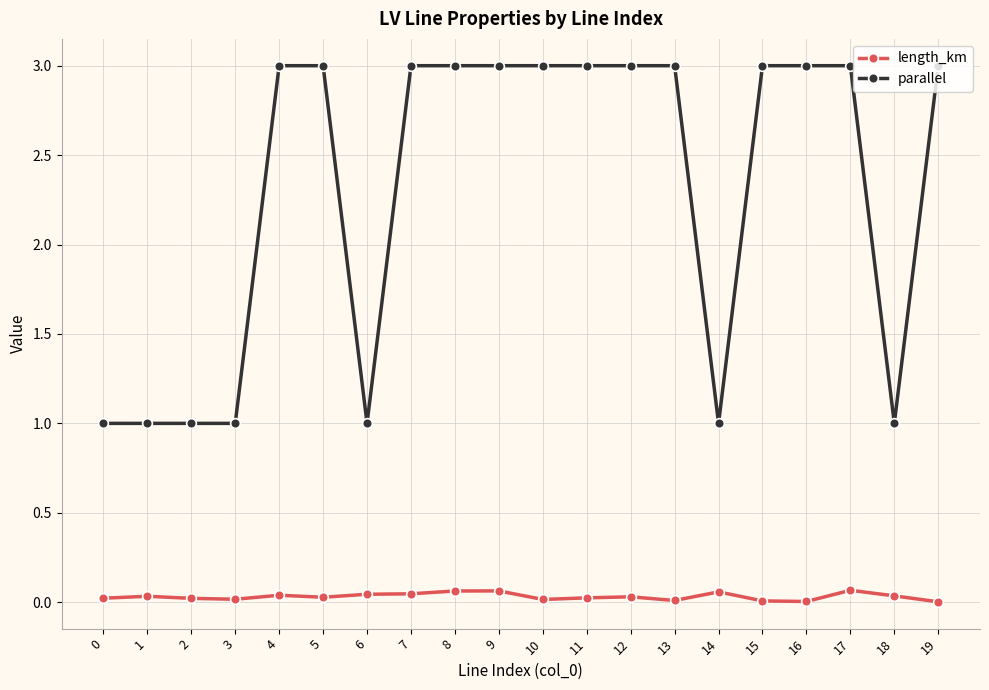

Is it true that parallel equals 3.0 at 10?

True